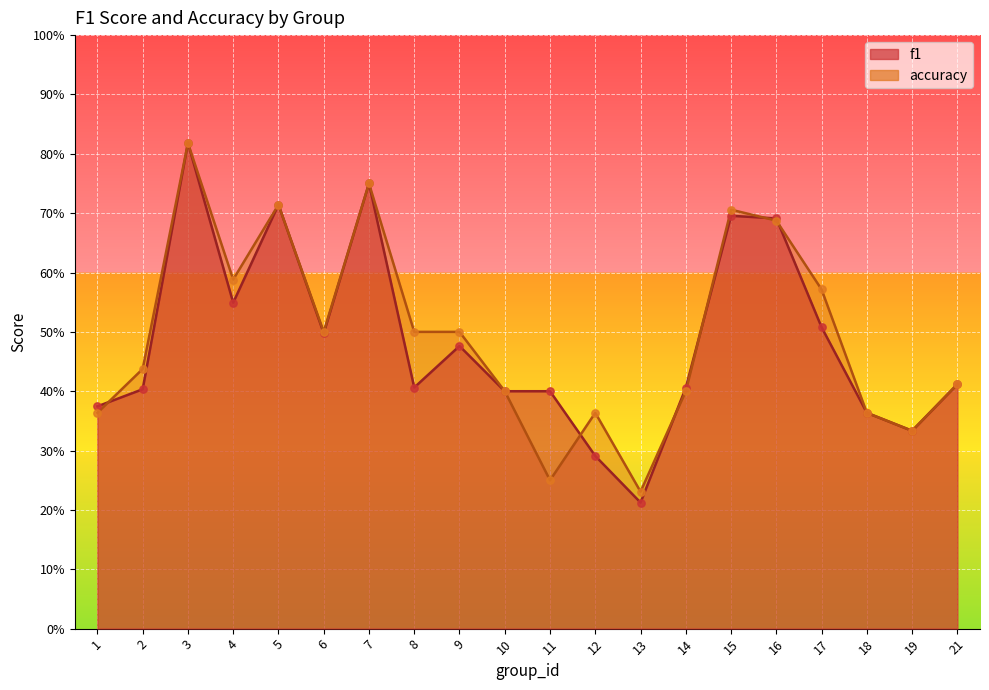

What are all the series names shown in the legend?

f1, accuracy